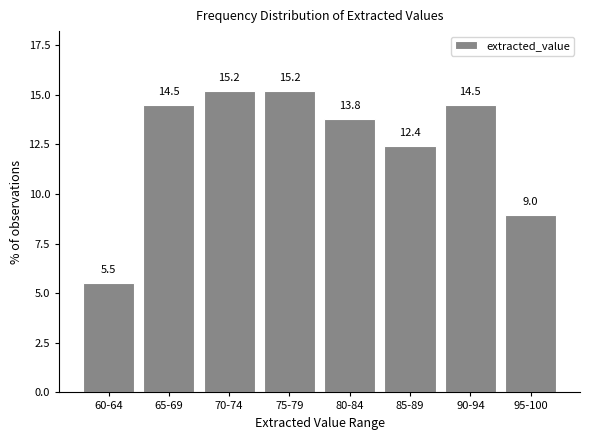

Reading right to left, what are all the values shown in this chart?

95-100=9.0	90-94=14.5	85-89=12.4	80-84=13.8	75-79=15.2	70-74=15.2	65-69=14.5	60-64=5.5